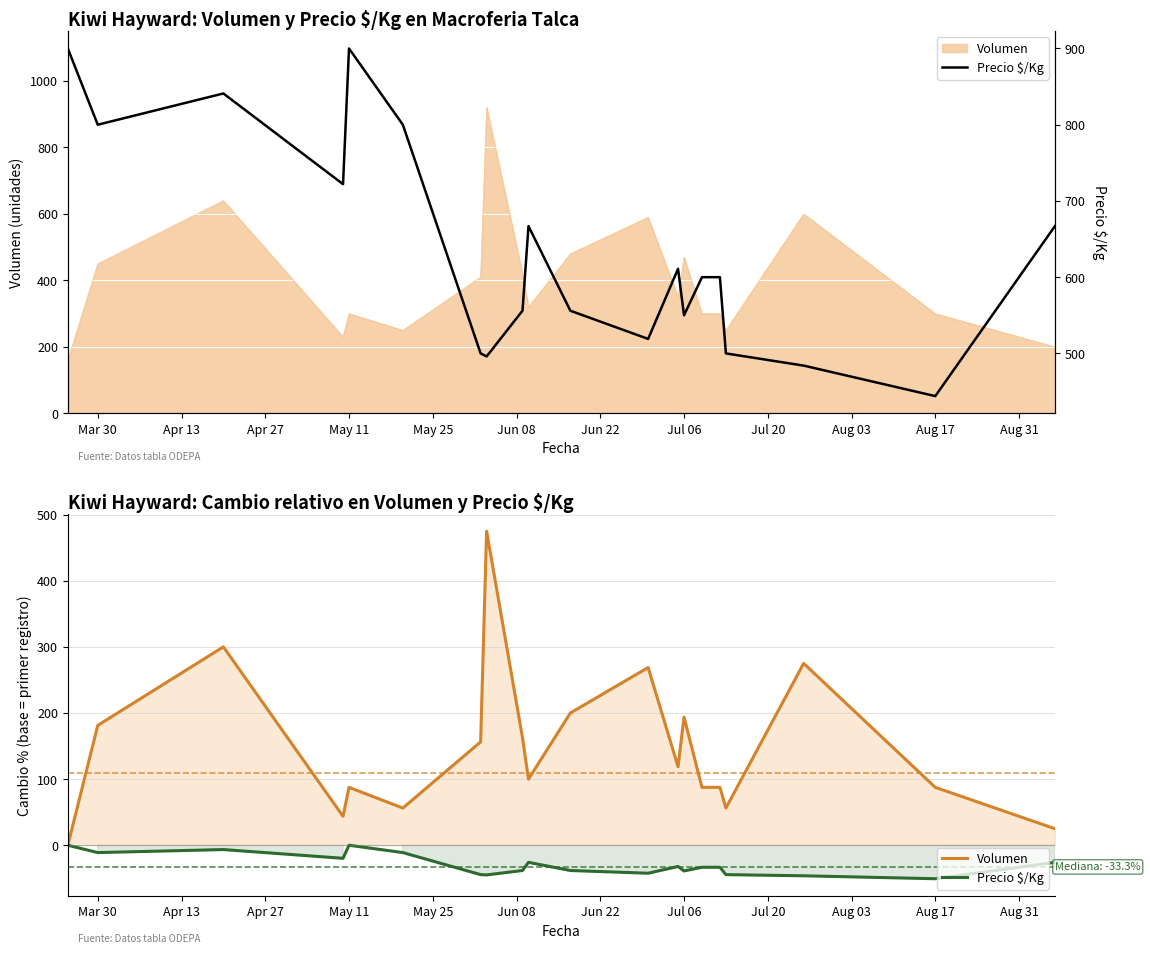

How many data points in Precio $/Kg are less than 600?

9